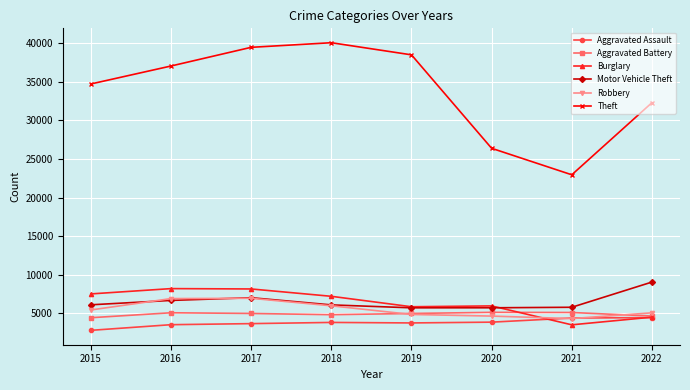

What is the difference between the Motor Vehicle Theft values at 2017 and 2021?

1237